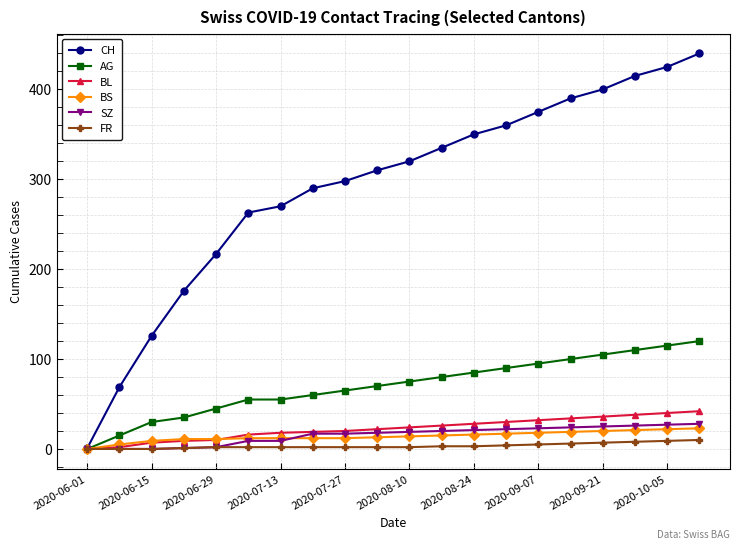

What is the sum of all AG values?

1405